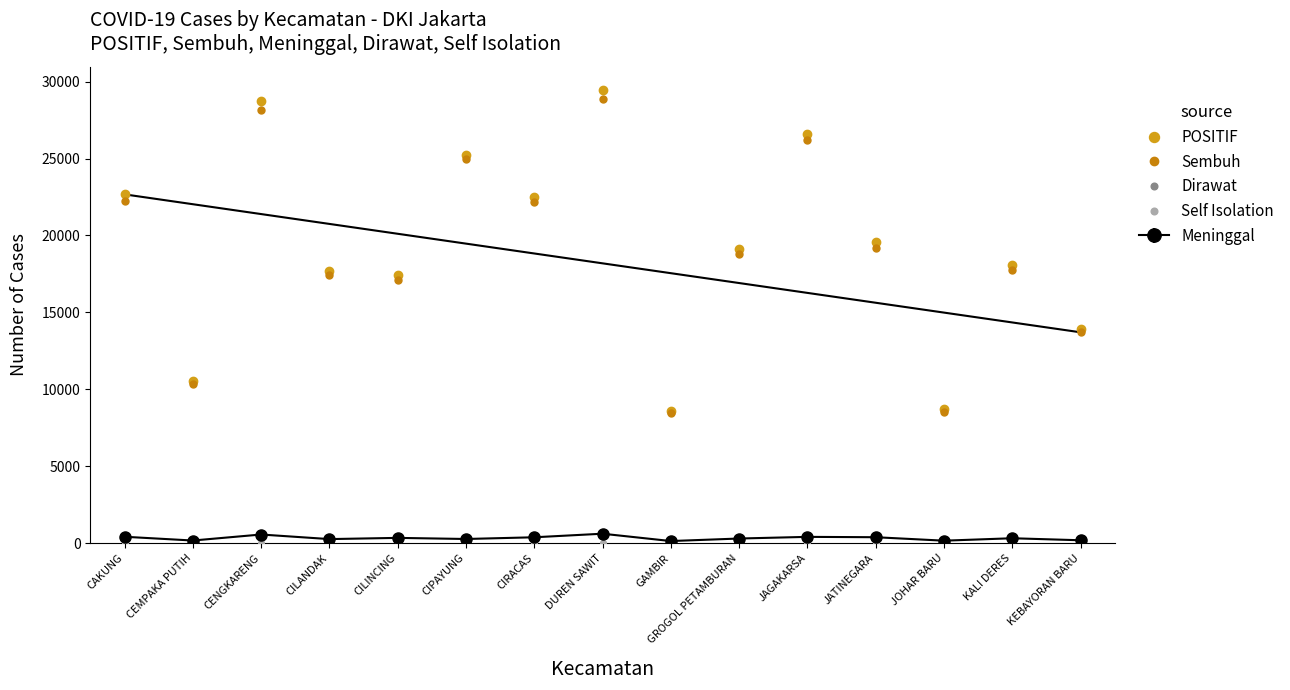

What is the spread (max minus min) of values at DUREN SAWIT?

29484